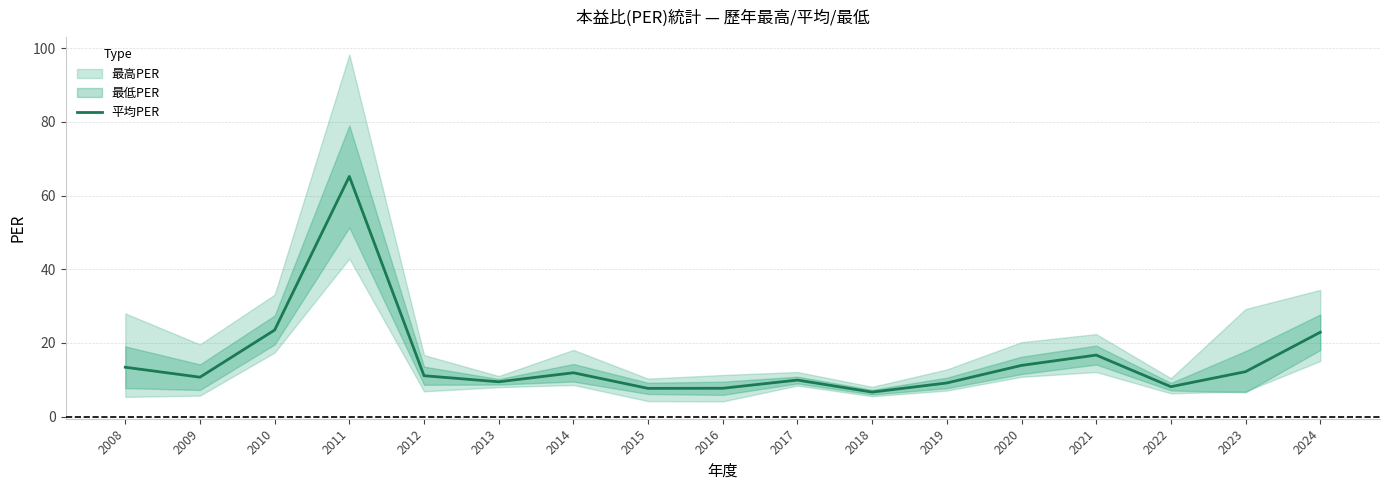

Where does the data first go above 11?

2008